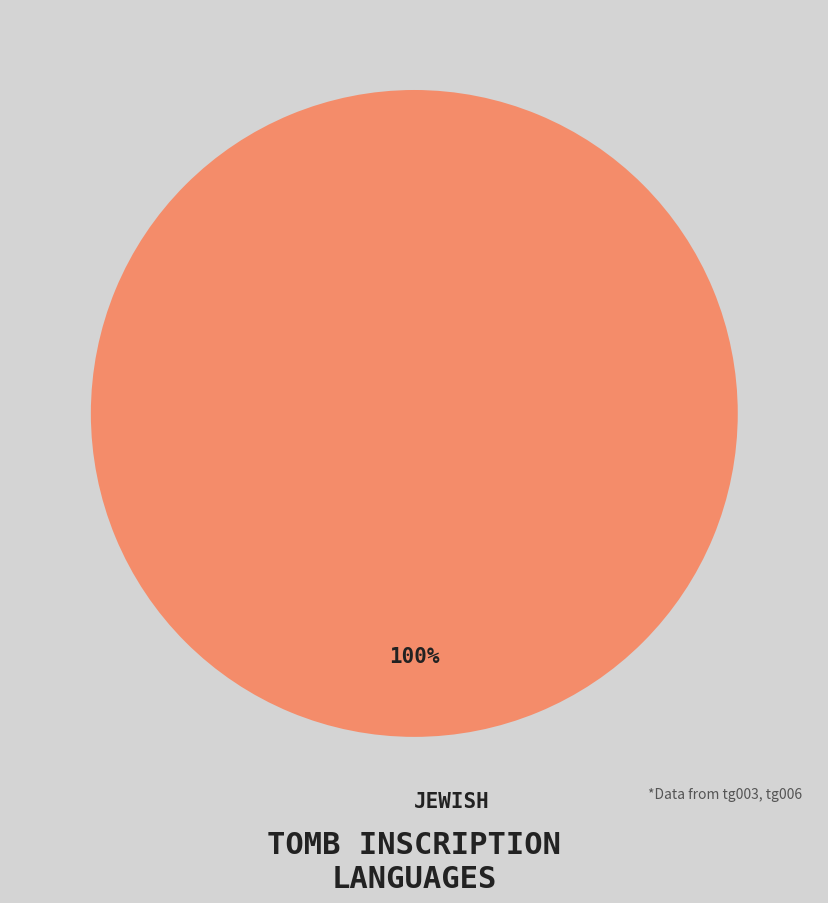

Does any single category account for the majority?

Yes